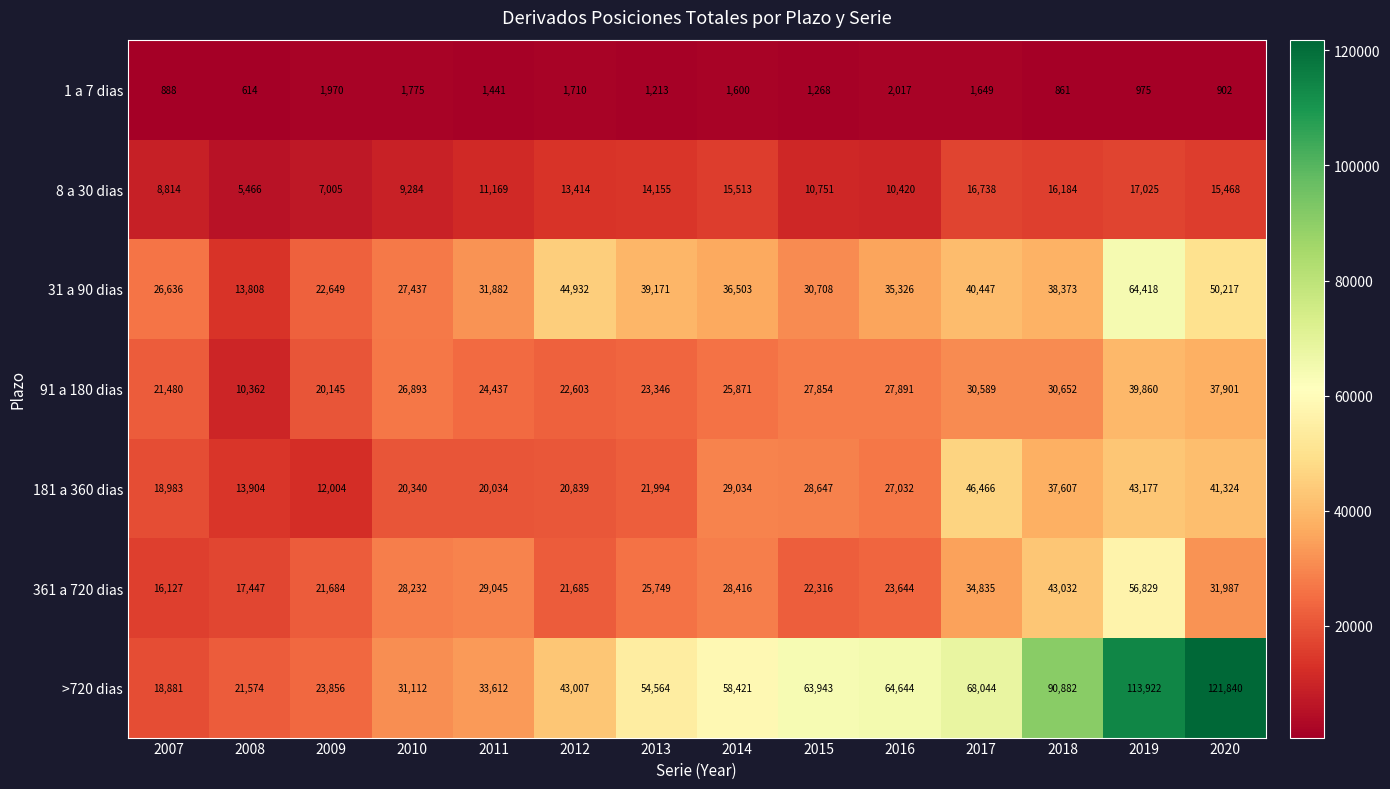

Where is 181 a 360 dias nearest to the value 29235?

2014